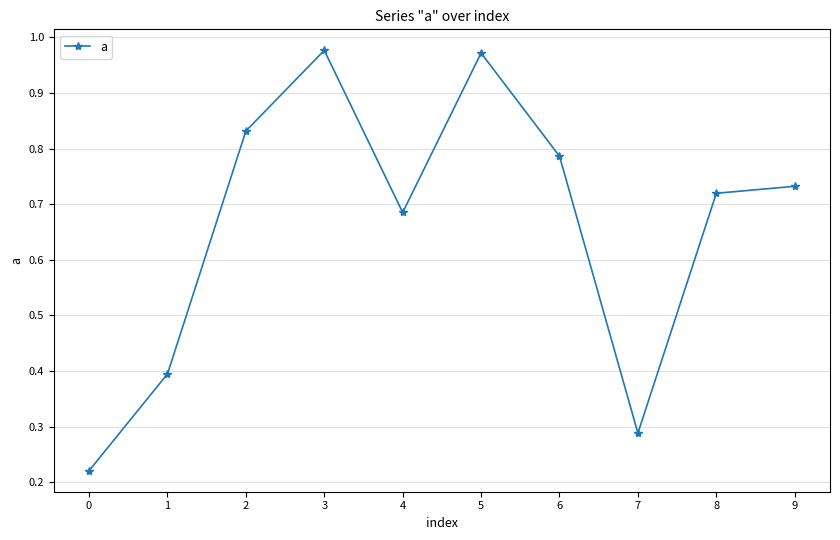

What is the change in value from 6 to 7?

-0.5